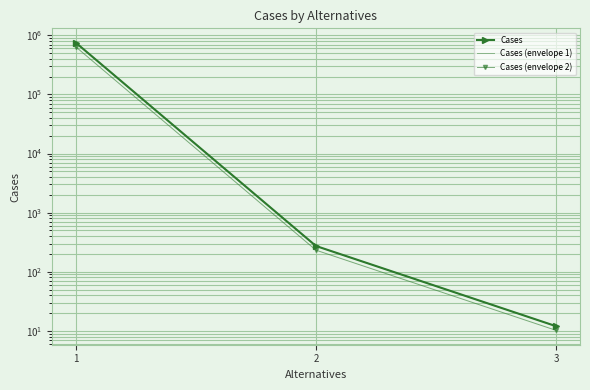

Is it true that Cases (envelope 1) equals 751450.0 at 1?

True